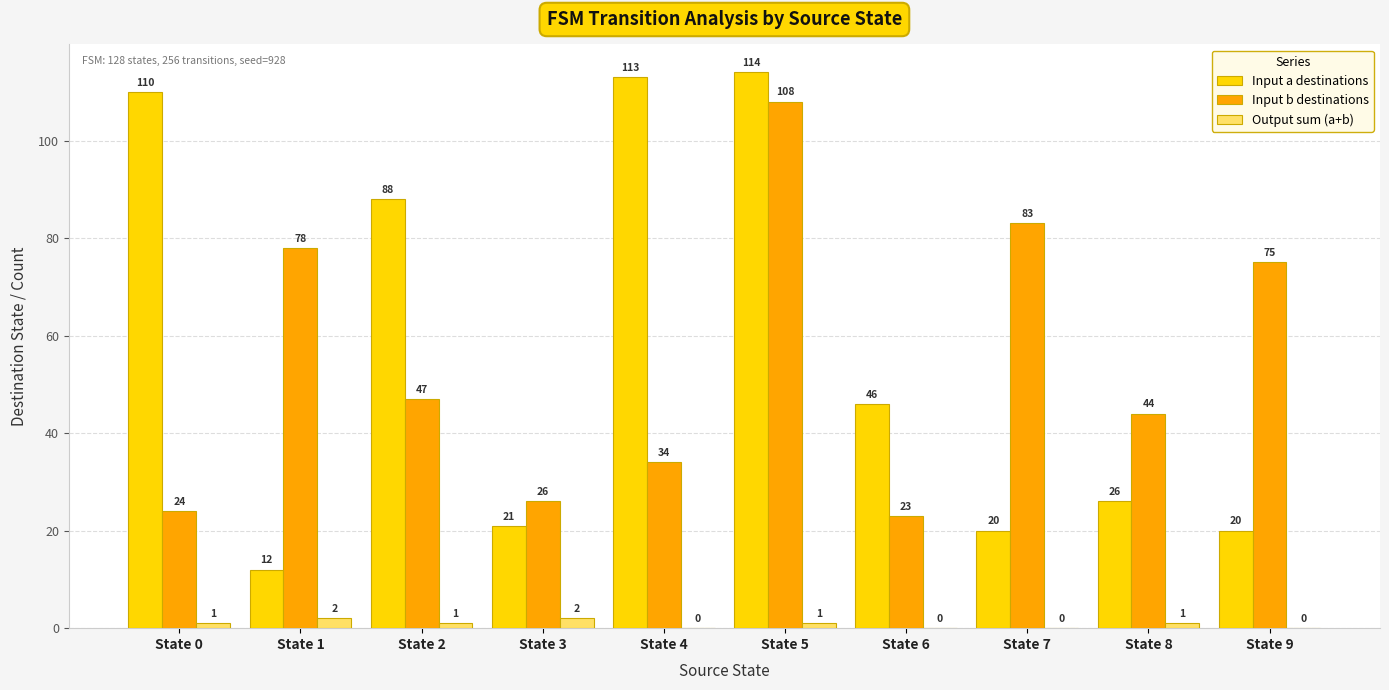

Are the bars horizontal?

No